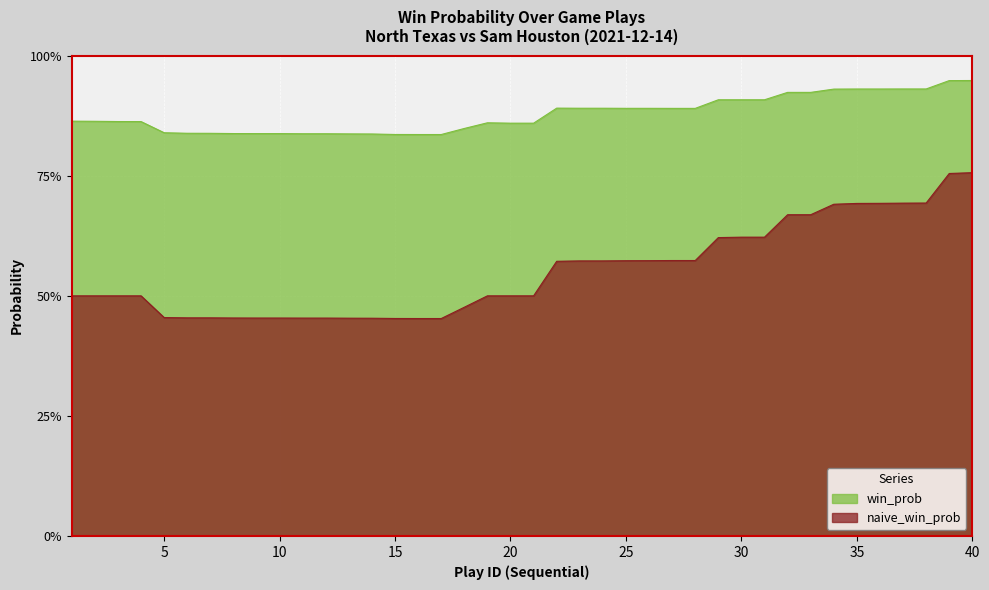

True or false: win_prob and naive_win_prob cross at least once.

False